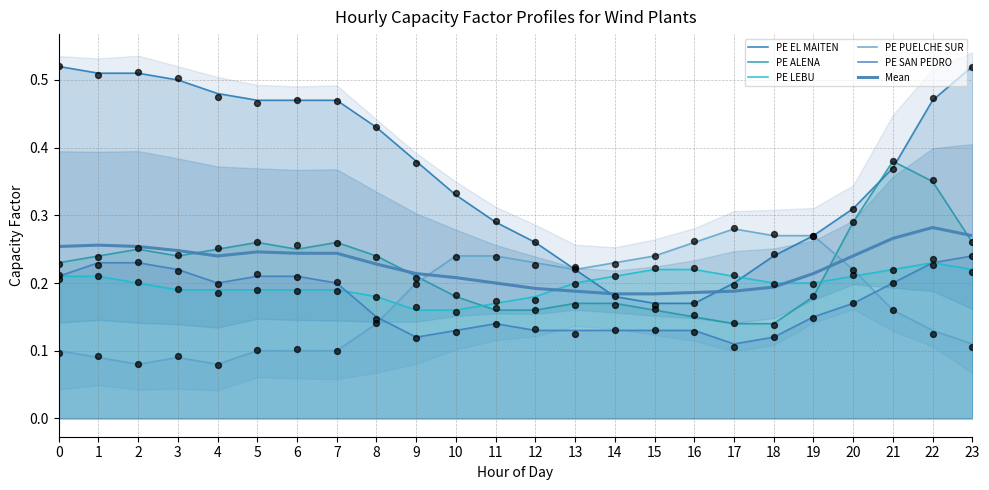

What are all the series names shown in the legend?

PE EL MAITEN, PE ALENA, PE LEBU, PE PUELCHE SUR, PE SAN PEDRO, Mean